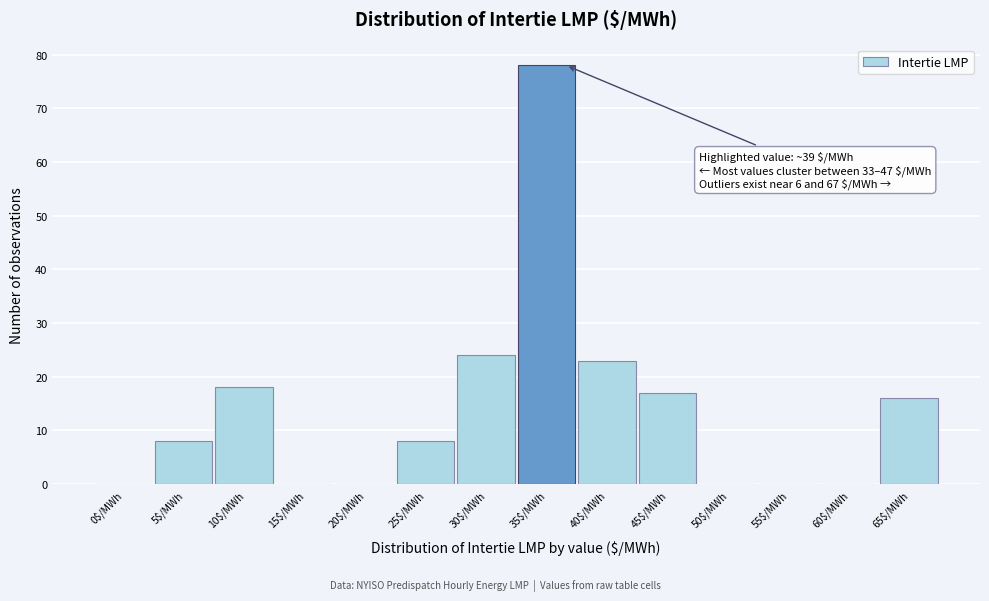

The value at 45$/MWh is 12. True or false?

False